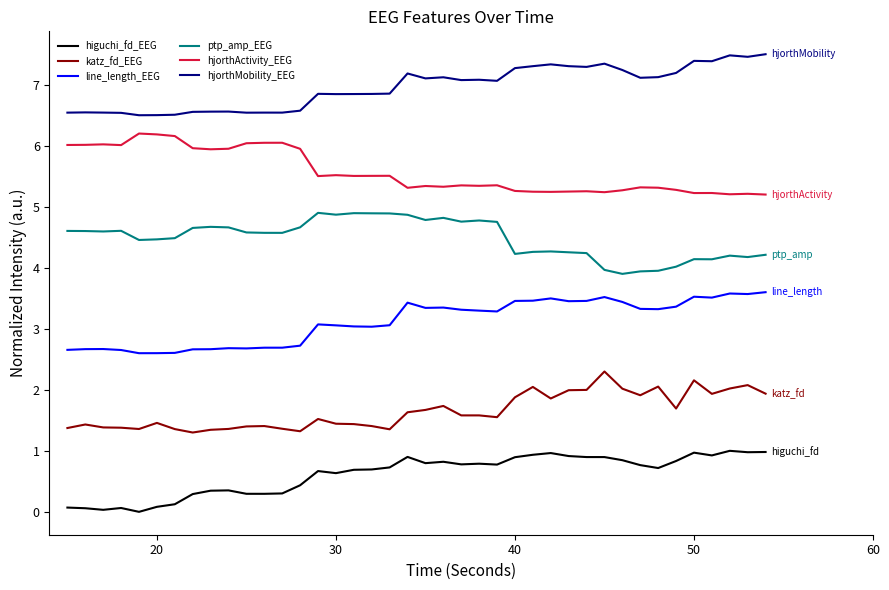

Which series has the largest total across all categories?

hjorthMobility_EEG